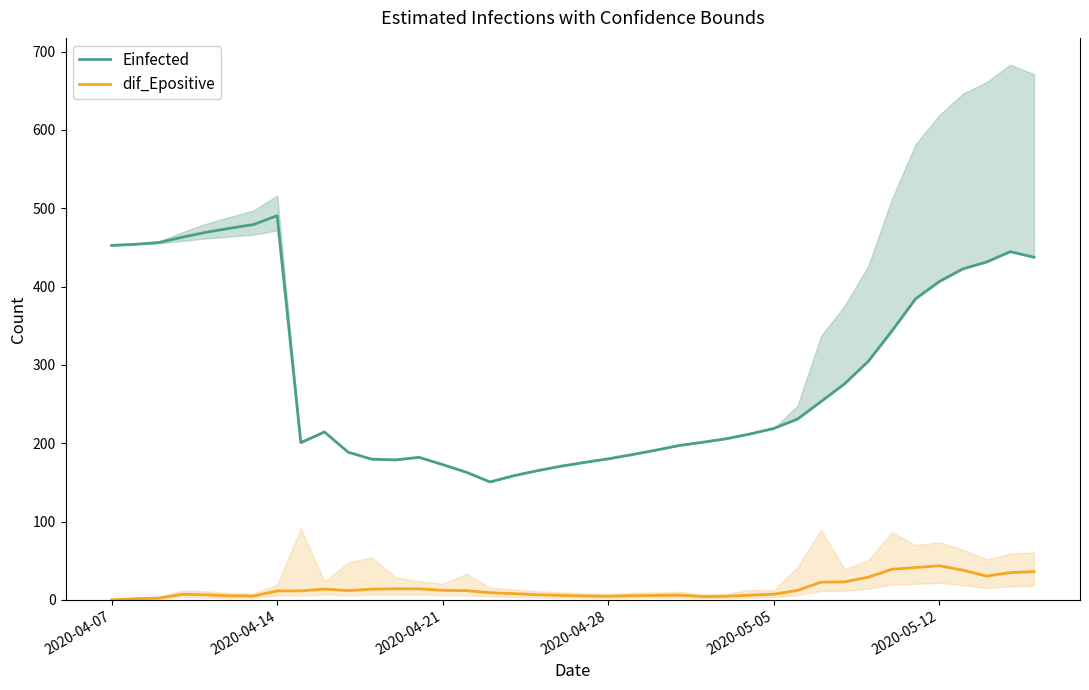

True or false: Einfected has more than 2 points higher than both neighbors.

True